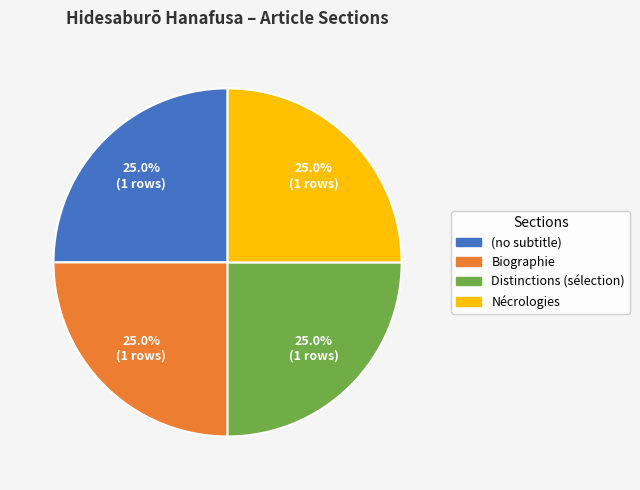

To the nearest percent, what is the average slice percentage?

25%